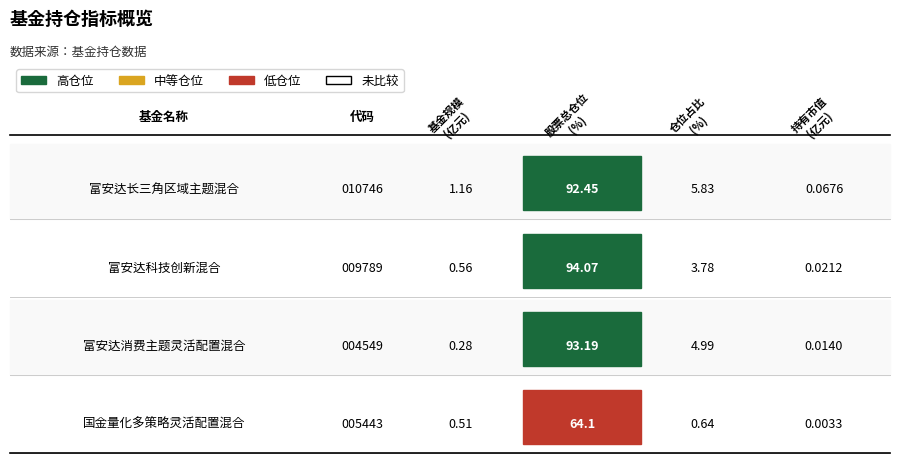

The value of 仓位占比 at 富安达长三角区域主题混合 is 10.0. True or false?

False